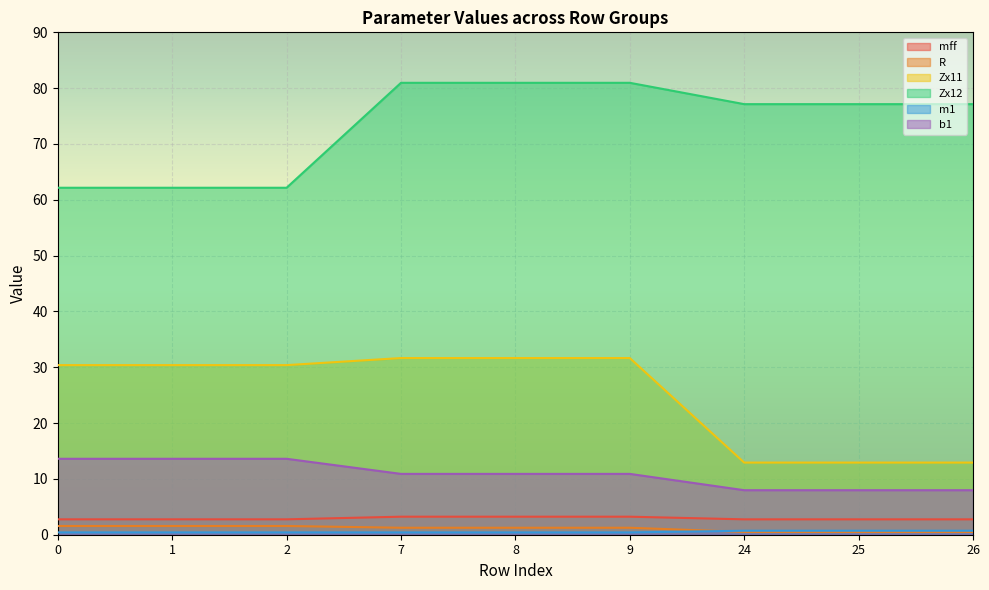

What is the value of the b1 point at the 4th from the left?

10.9